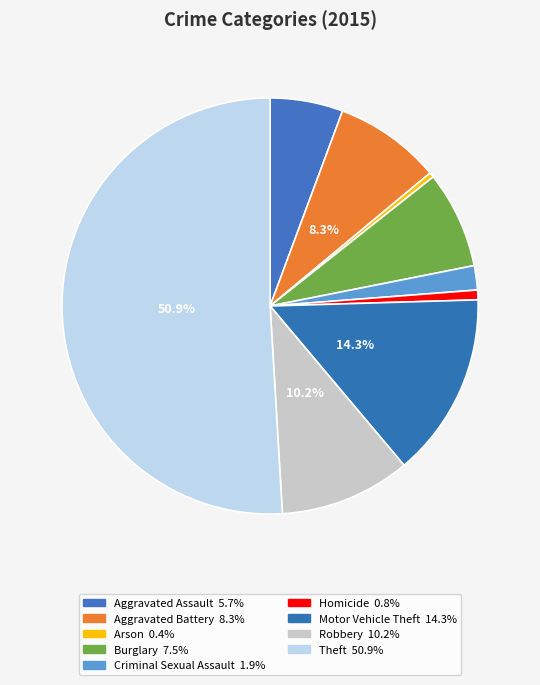

Which category has the biggest portion of the pie?

Theft